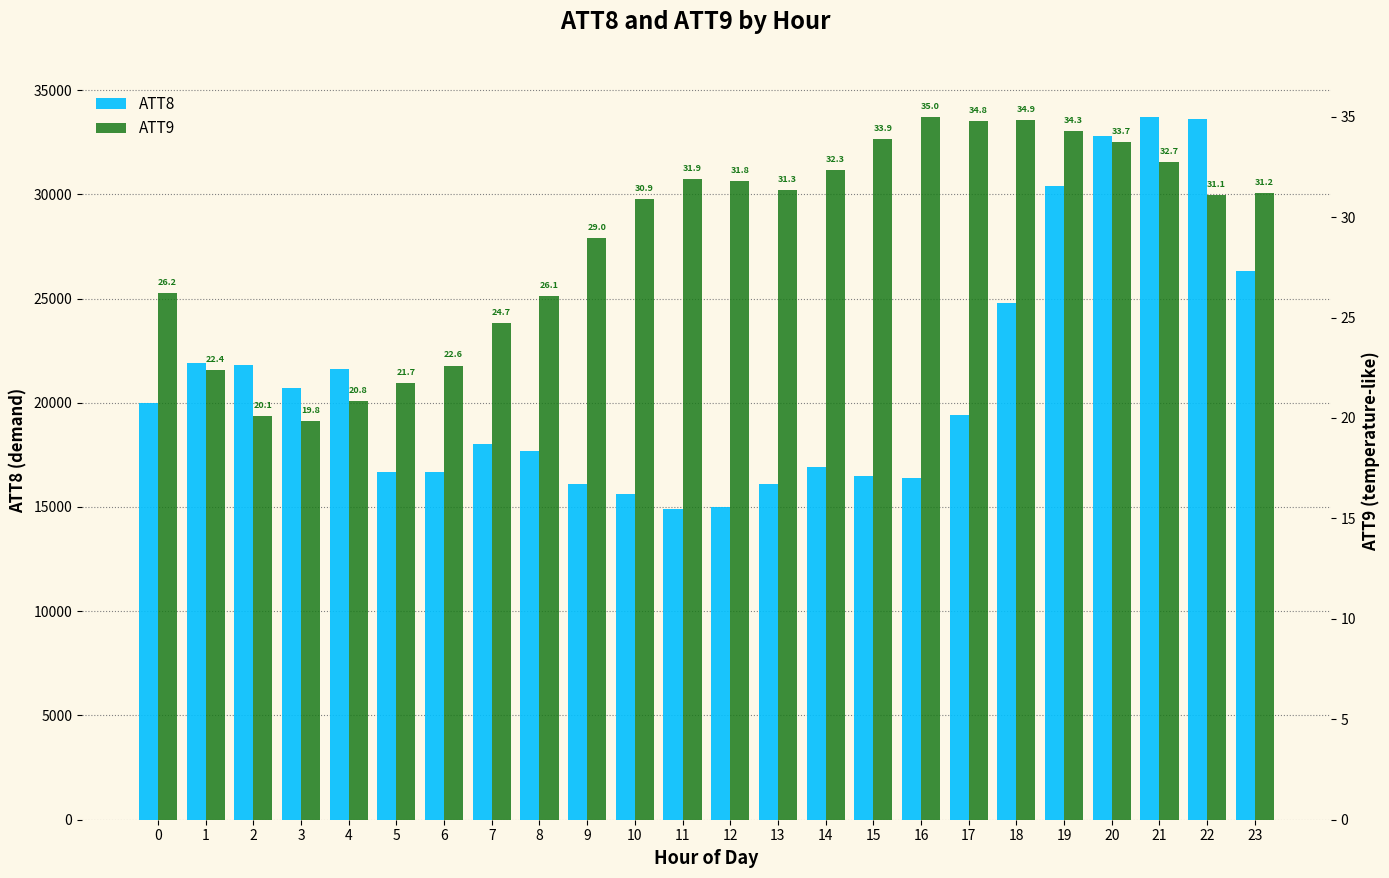

The value of ATT9 at 16 is 35.0. True or false?

True